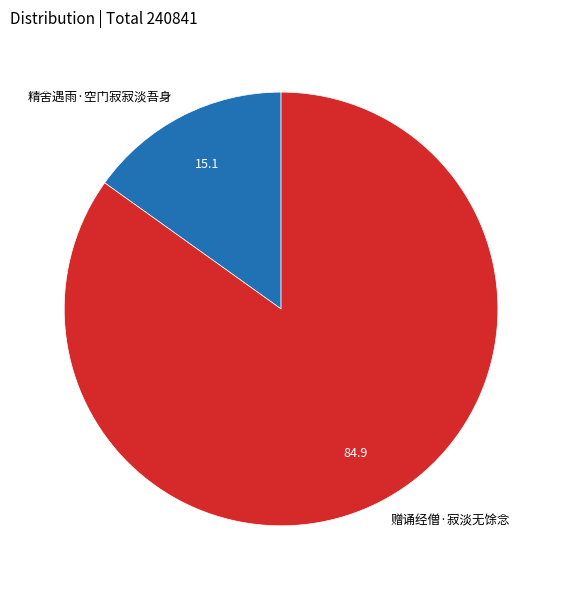

Which category has the smallest portion of the pie?

精舍遇雨·空门寂寂淡吾身